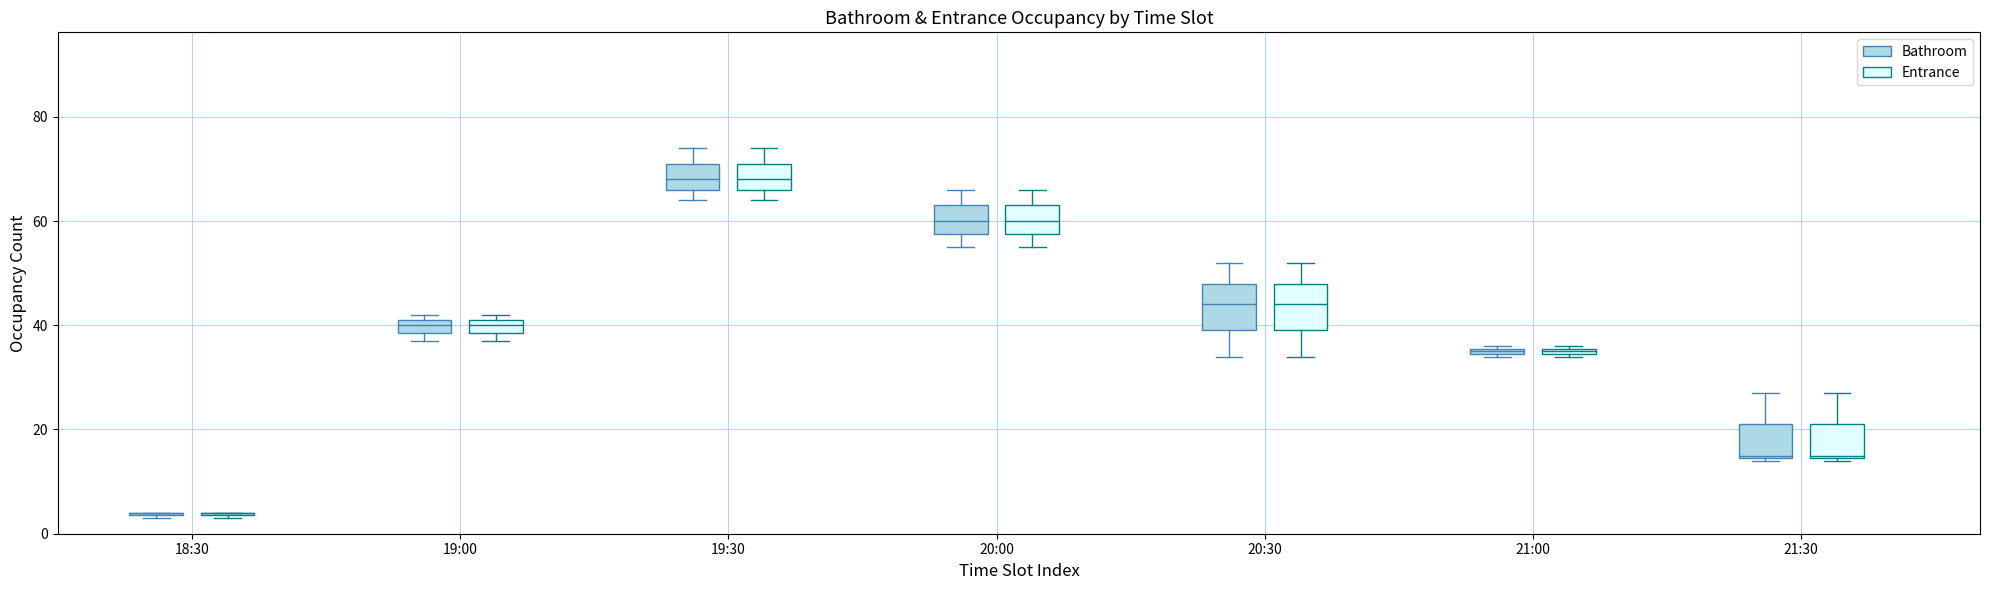

Where does the median line of the box for 21:30 (Entrance) sit on the y-axis? The values are not printed on the chart, so give them approximately, as read against the axis.

16